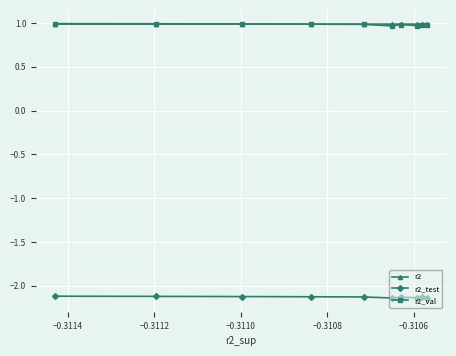

What is the value of the r2_val point at the 10th from the left?

1.0